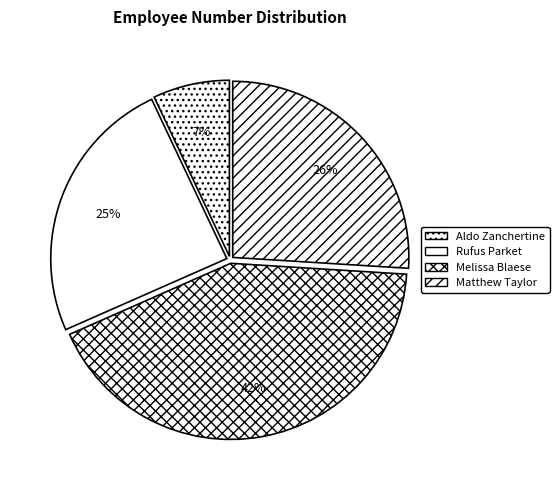

Does Rufus Parket account for over 50% of the chart?

No